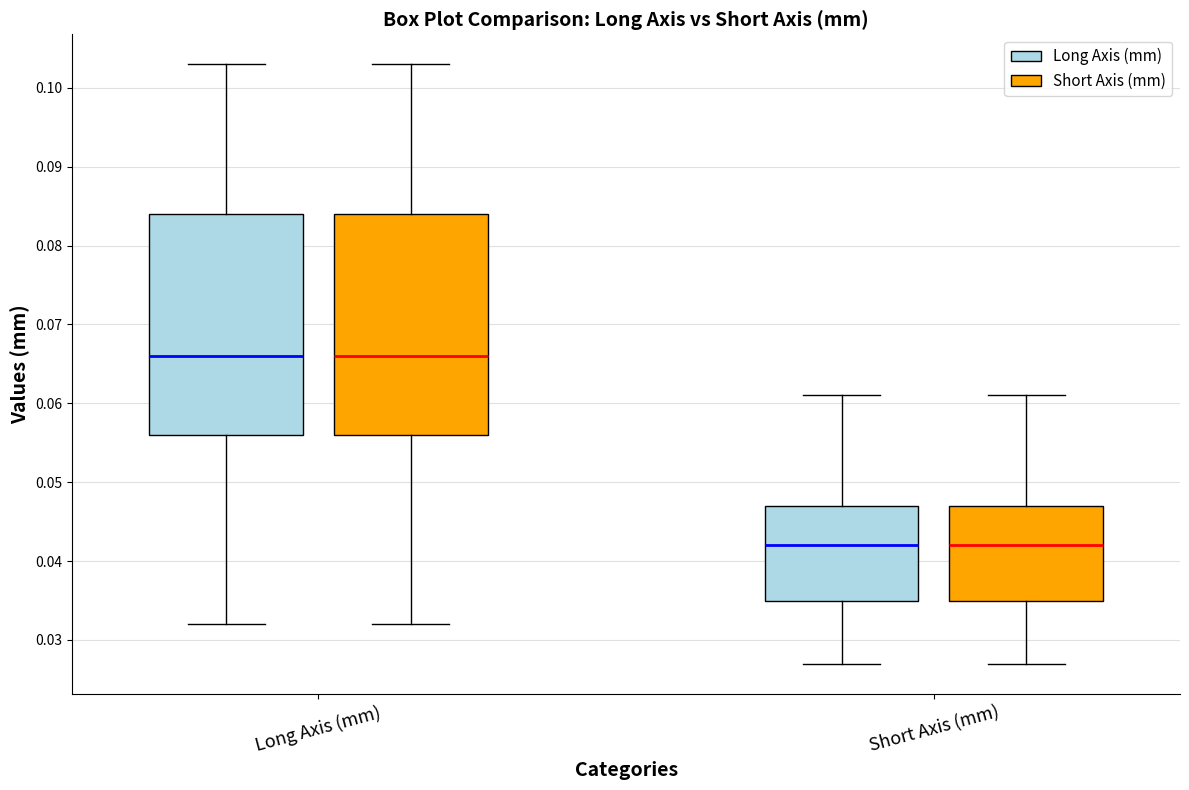

Reading left to right, read every box against the y-axis: the position of its median line, the range the box covers, and the ends of its whiskers. The values are not printed on the chart, so give them approximately, as read against the axis.

Long Axis (mm) (Long Axis (mm)): median 0.066, box 0.056 to 0.084, whiskers 0.032 to 0.103
Long Axis (mm) (Short Axis (mm)): median 0.066, box 0.056 to 0.084, whiskers 0.032 to 0.103
Short Axis (mm) (Long Axis (mm)): median 0.042, box 0.035 to 0.047, whiskers 0.027 to 0.061
Short Axis (mm) (Short Axis (mm)): median 0.042, box 0.035 to 0.047, whiskers 0.027 to 0.061